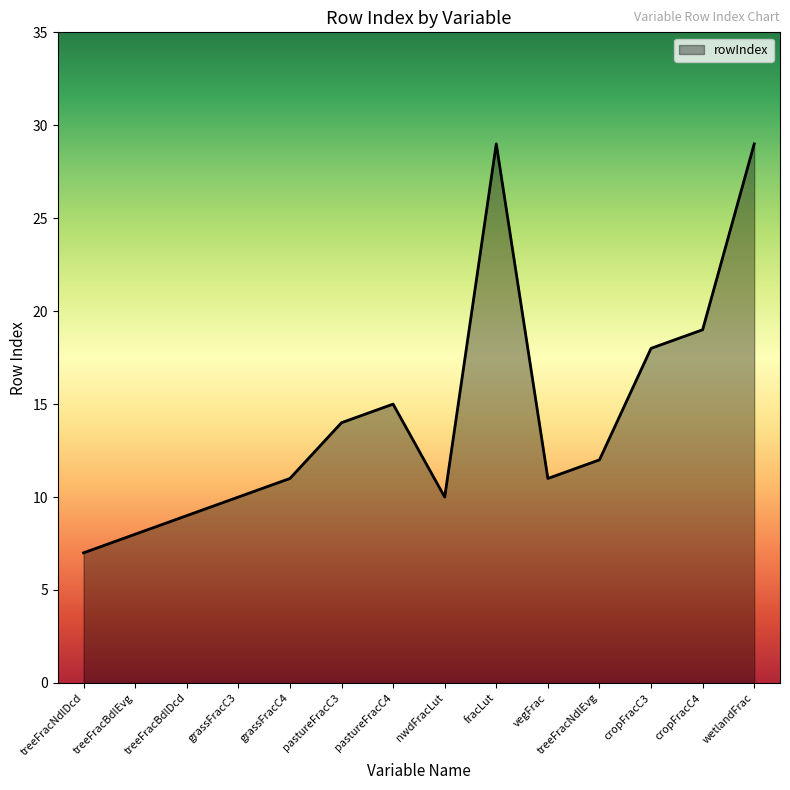

Does the chart display data point markers on the line(s)?

No